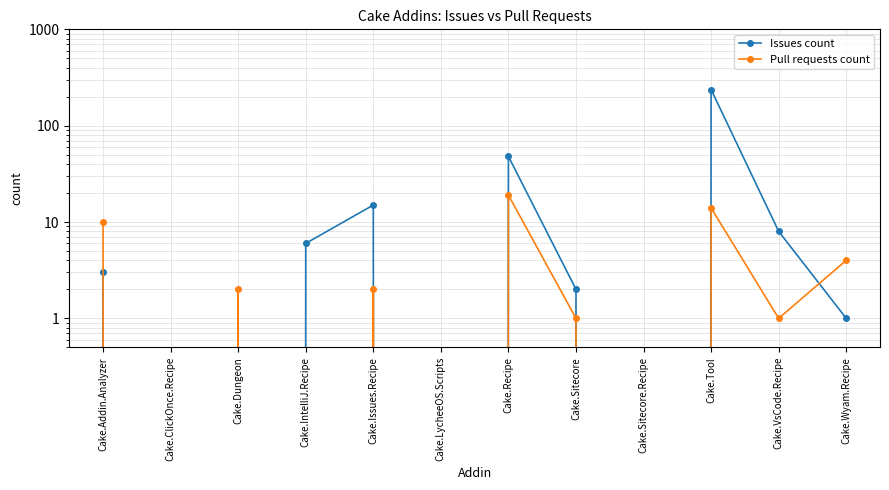

Which category has the highest value across all series?

Cake.Tool